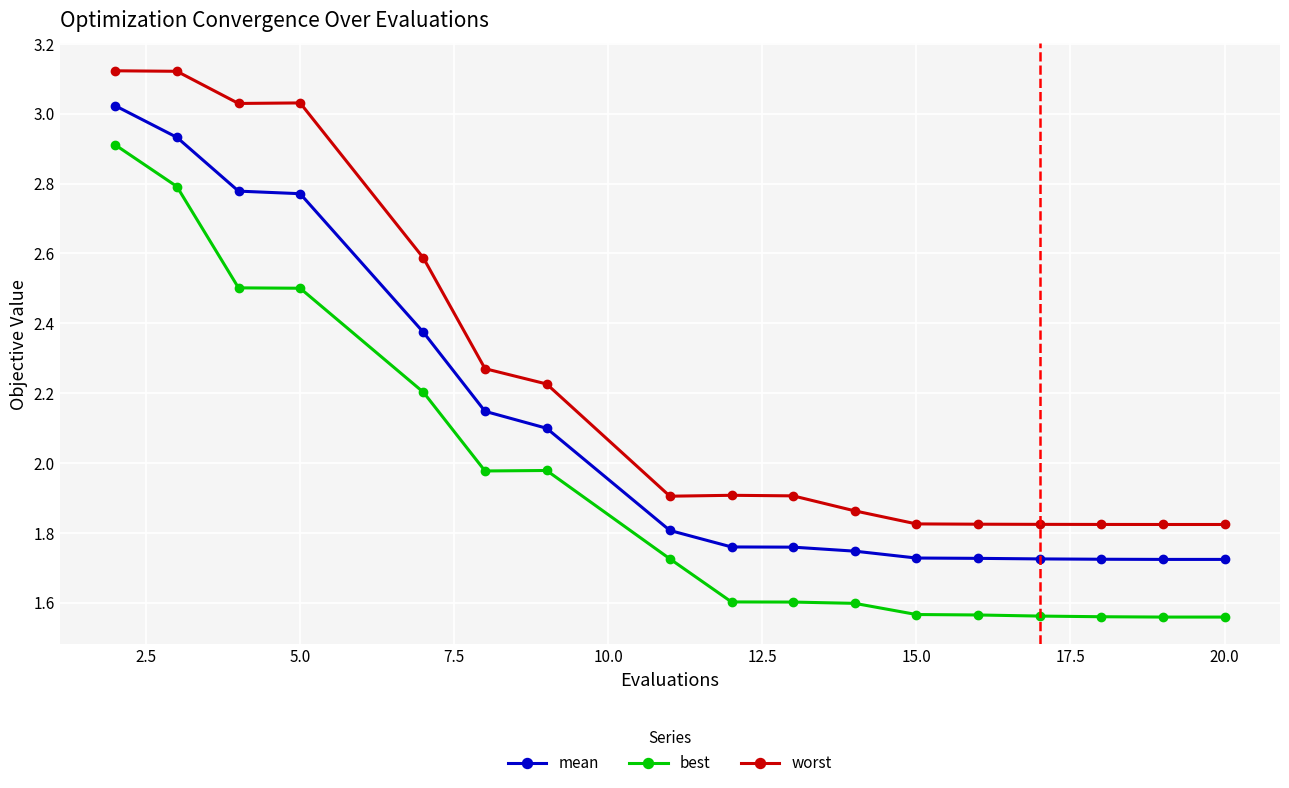

What is the difference between the maximum and minimum values in the mean series?

1.3